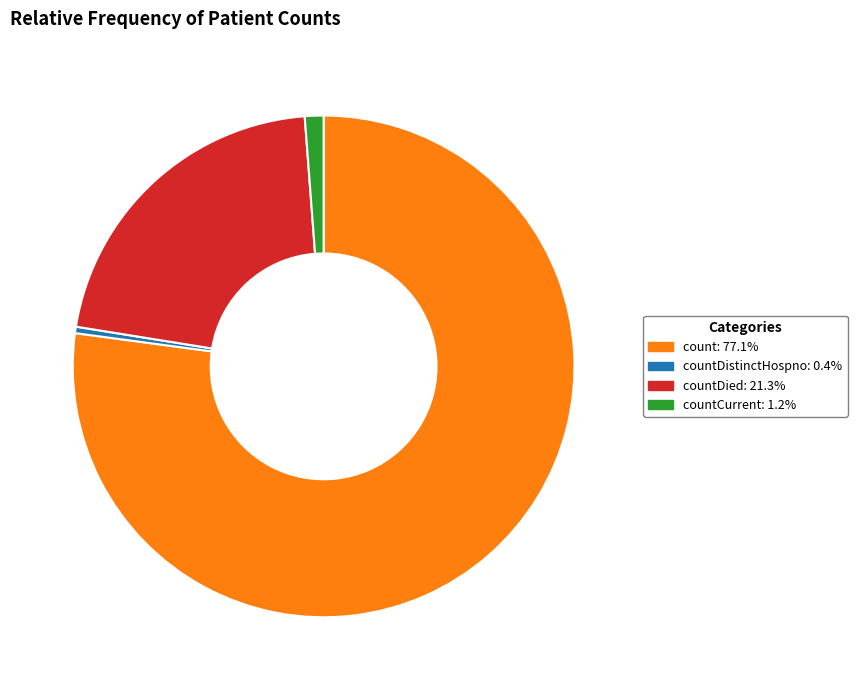

Is there a majority slice in this chart?

Yes